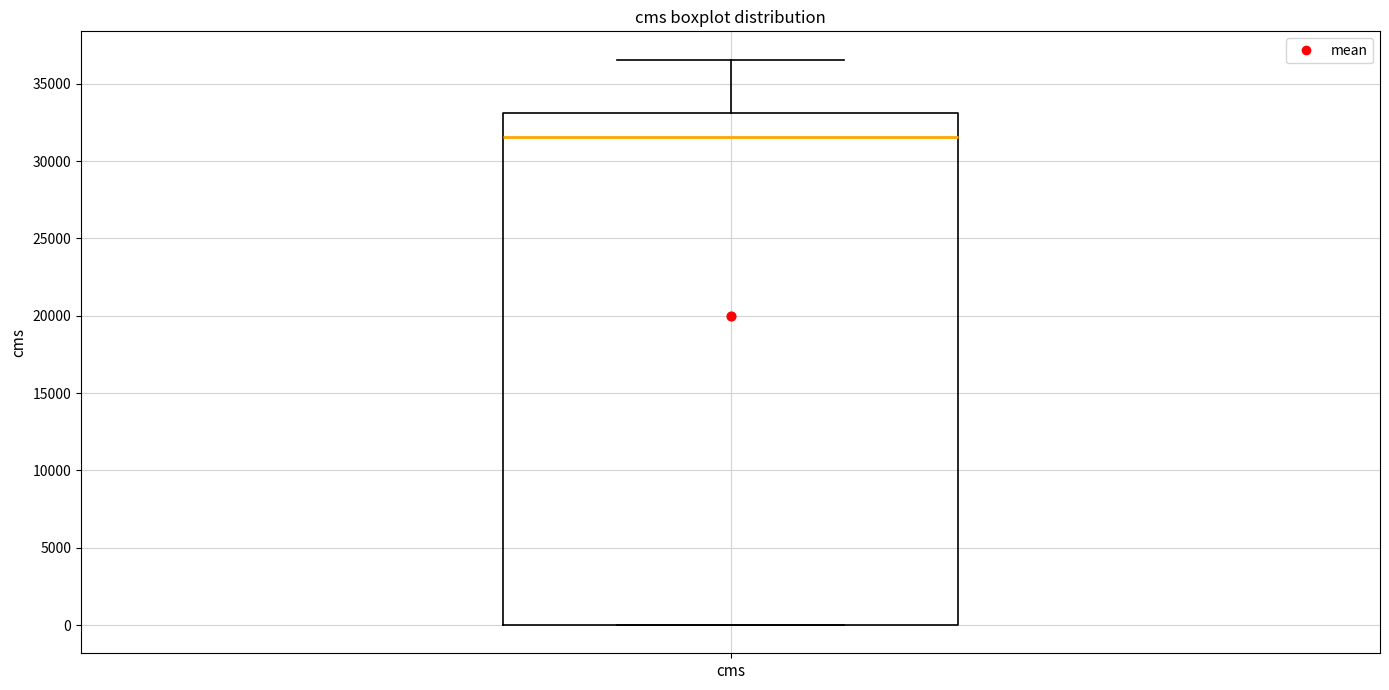

Transcribe this box plot: give where the median line is, the range the box spans, and where the two whiskers end, as read against the y-axis. The values are not printed on the chart, so give them approximately, as read against the axis.

median 31500, box 0 to 33000, whiskers 0 to 36500